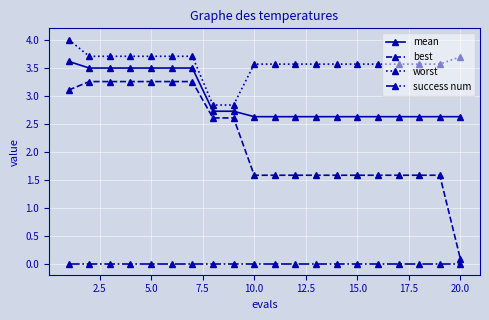

Rank the series by their average value, from highest to lowest.

worst, mean, best, success num